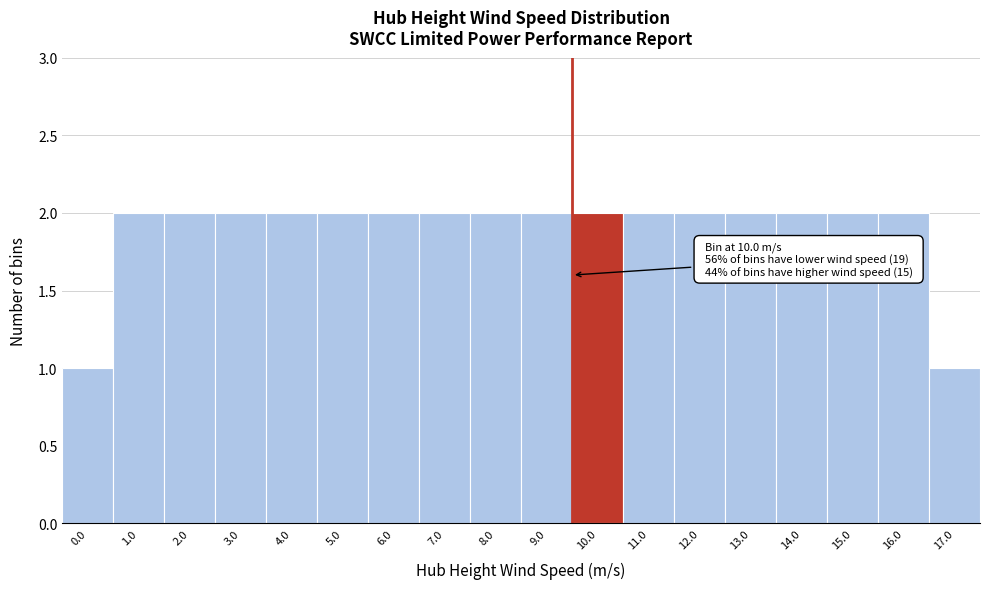

Reading right to left, list all the values displayed in this chart.

17.0=1	16.0=2	15.0=2	14.0=2	13.0=2	12.0=2	11.0=2	10.0=2	9.0=2	8.0=2	7.0=2	6.0=2	5.0=2	4.0=2	3.0=2	2.0=2	1.0=2	0.0=1